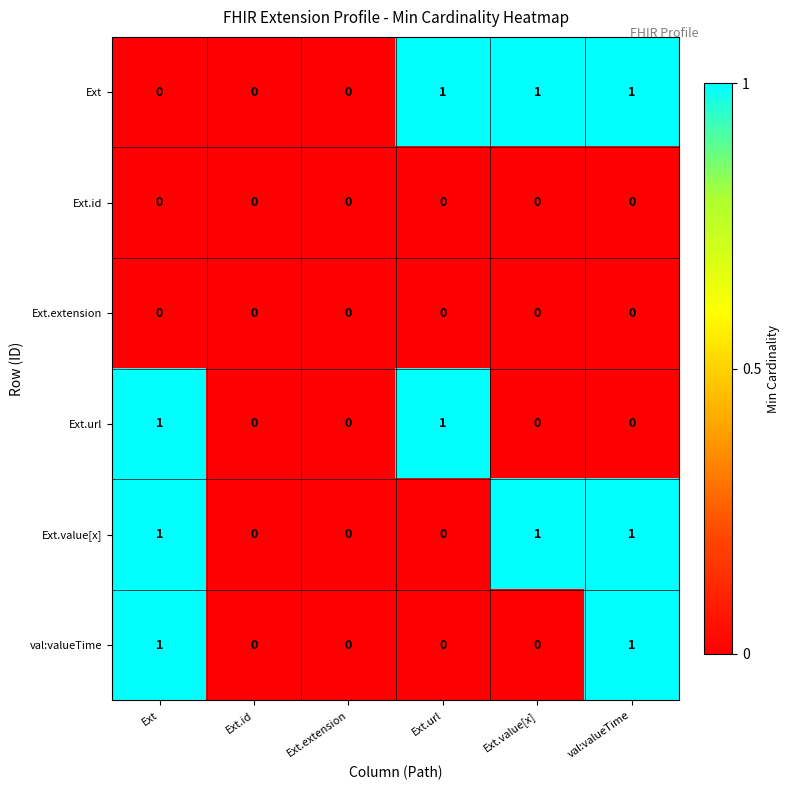

Which series changed the most between Ext.value[x] and val:valueTime?

val:valueTime